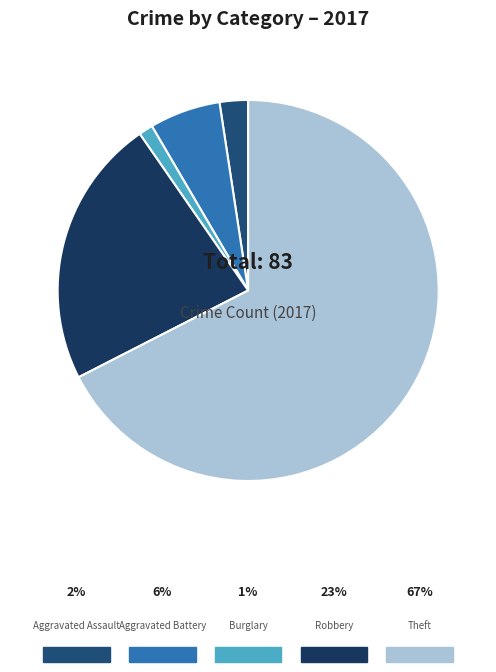

To the nearest percent, what percentage of the pie is Aggravated Assault?

2%